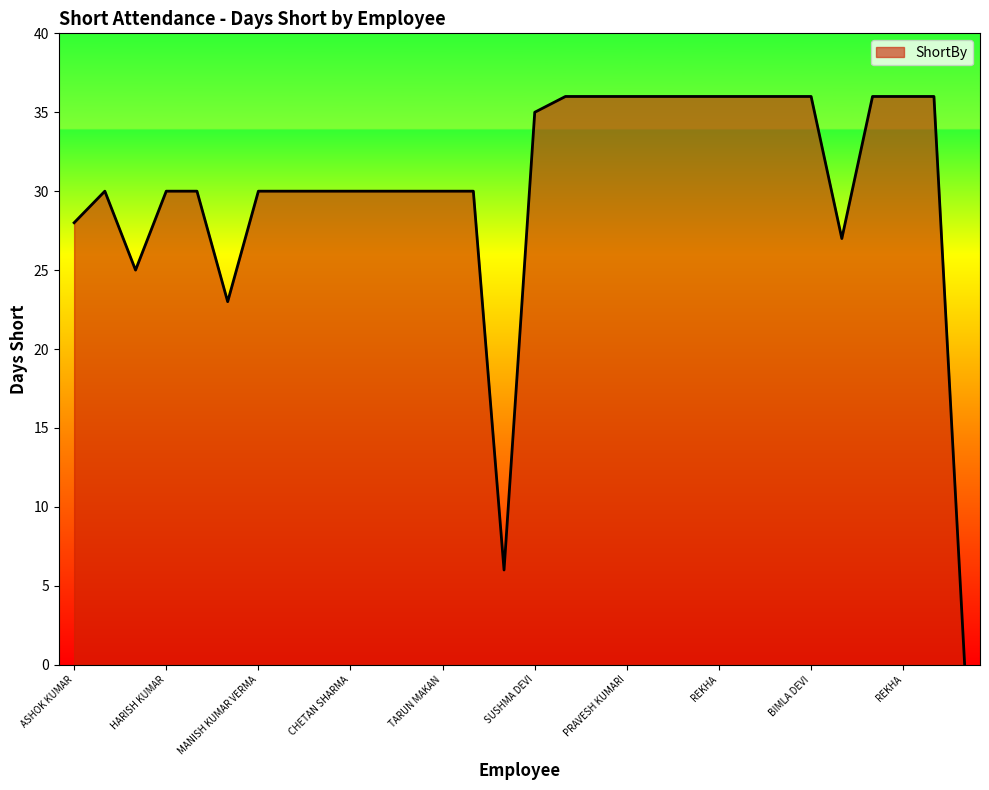

What is the maximum value shown in the chart?

36